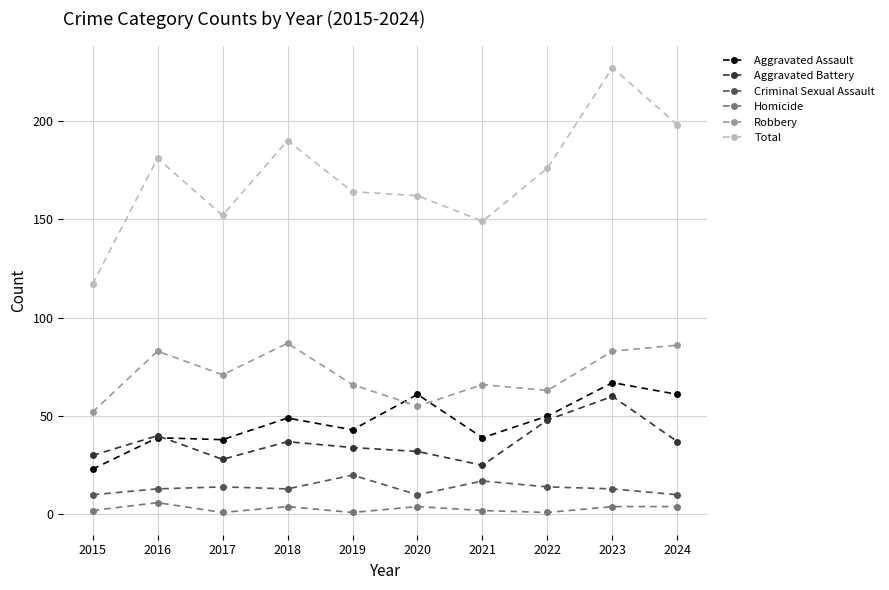

What is the smallest value displayed?

1